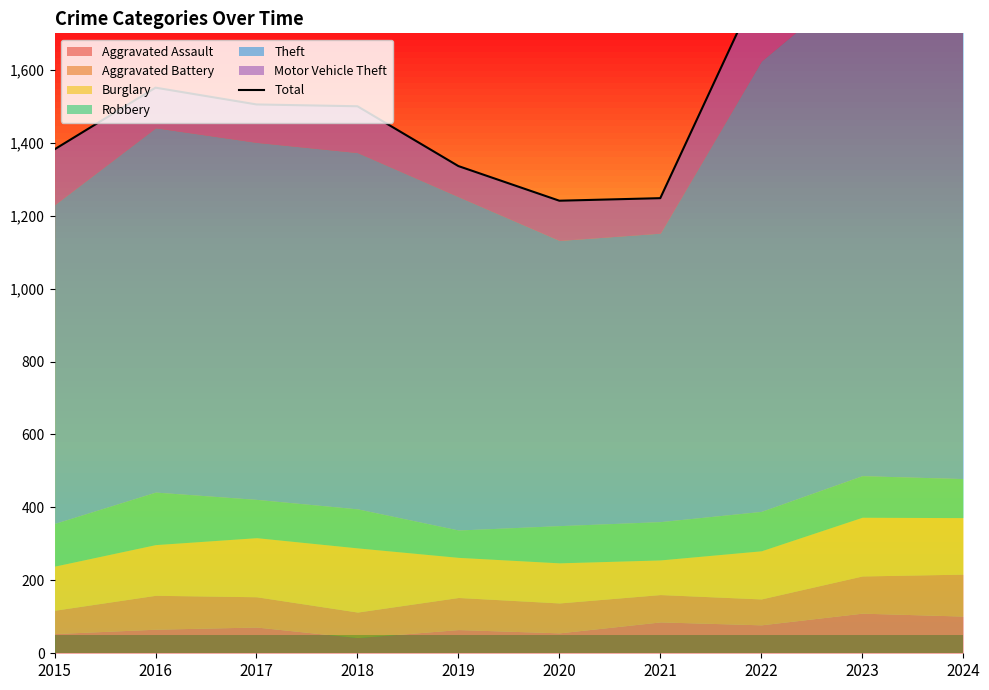

What is the difference between the maximum and minimum values?

978